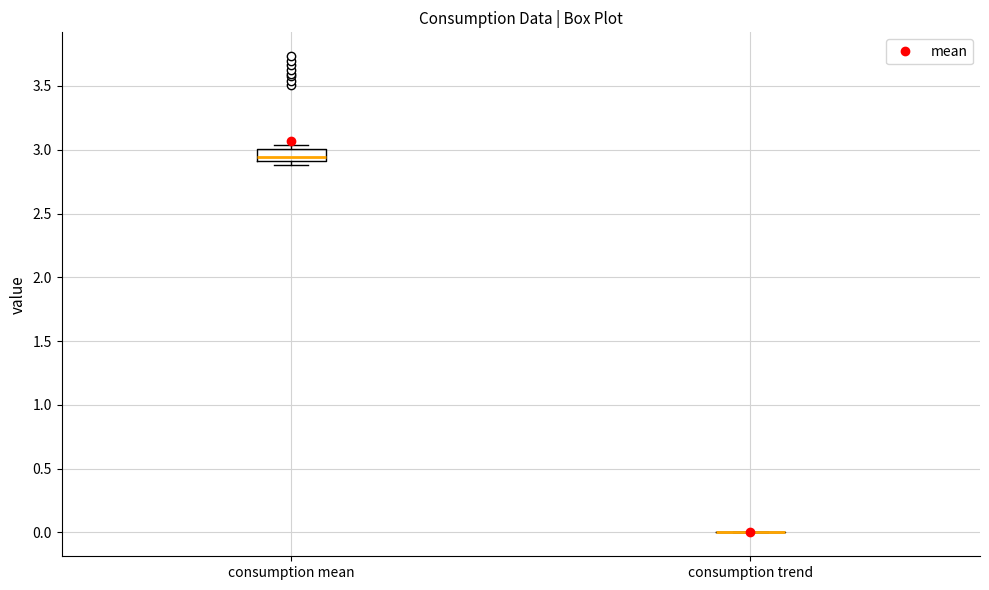

Reading left to right, transcribe this box plot: for each box, give where its median line is, the range the box spans, and where its two whiskers end, as read against the y-axis. The values are not printed on the chart, so give them approximately, as read against the axis.

consumption mean: median 2.95, box 2.90 to 3.00, whiskers 2.90 (just below the box's lower edge) to 3.05
consumption trend: box collapsed to a line at 0.00, whiskers 0.00 to 0.00